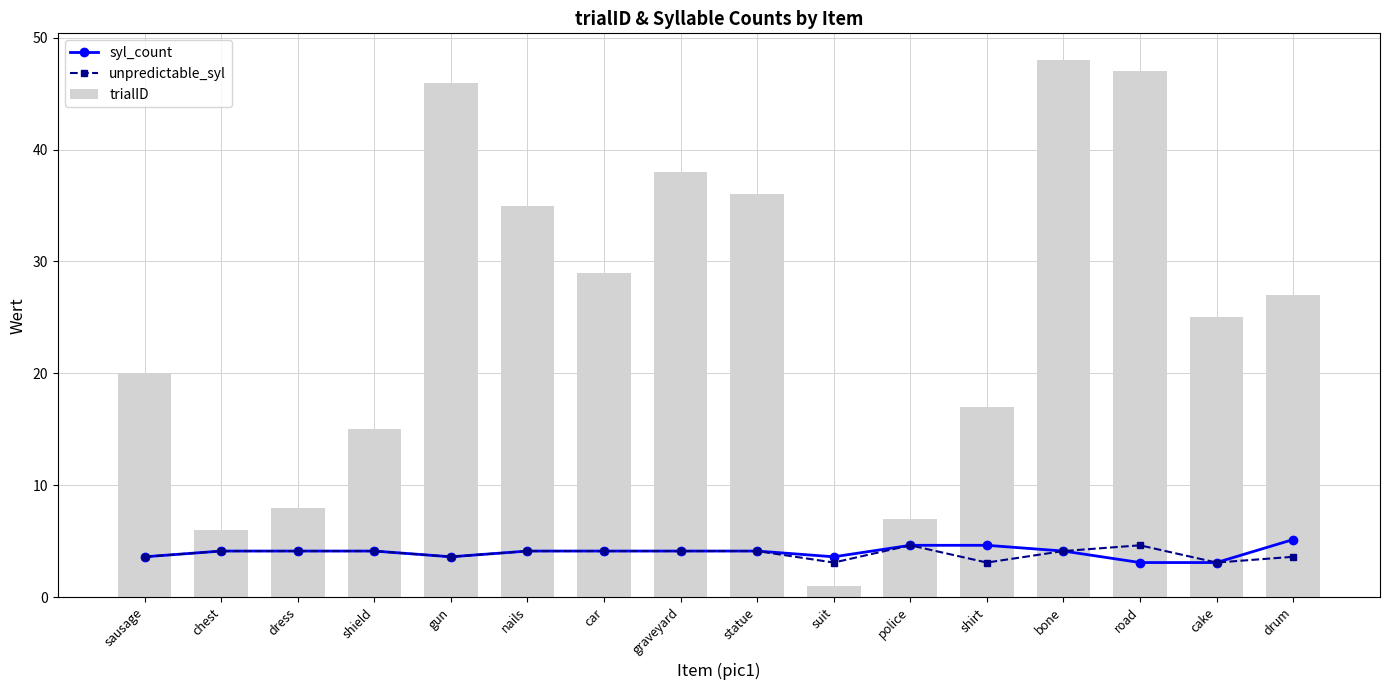

Where does the syl_count series first go above 4?

chest